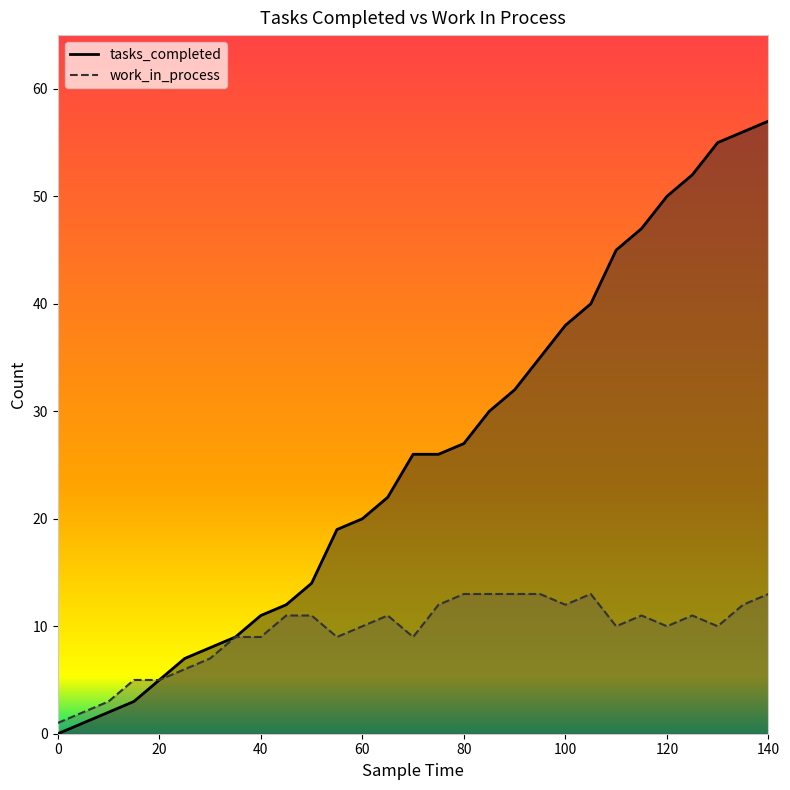

The tasks_completed series shows 24 at 100. True or false?

False